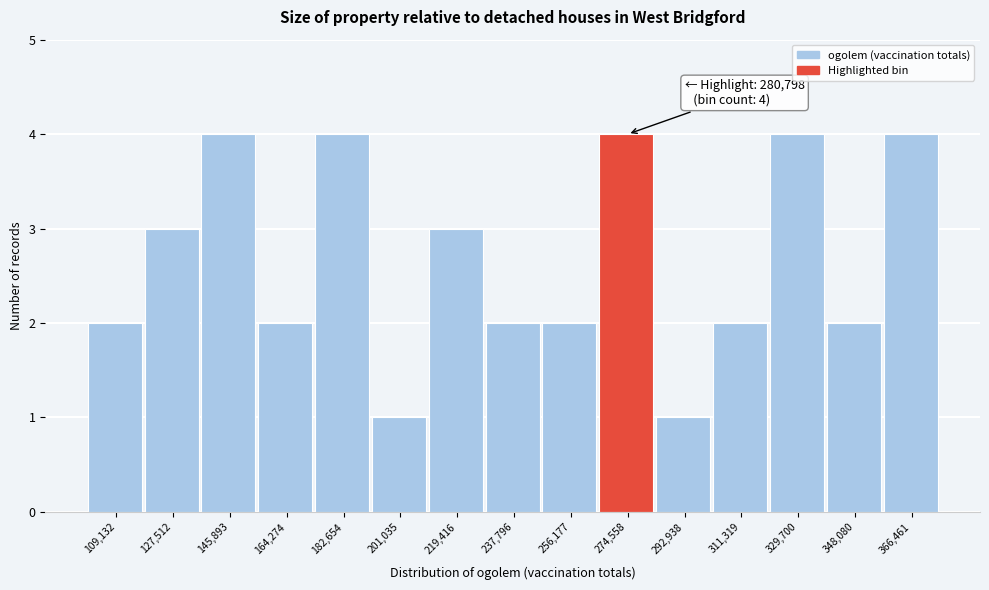

Reading right to left, list all the values displayed in this chart.

366,461=4	348,080=2	329,700=4	311,319=2	292,938=1	274,558=4	256,177=2	237,796=2	219,416=3	201,035=1	182,654=4	164,274=2	145,893=4	127,512=3	109,132=2